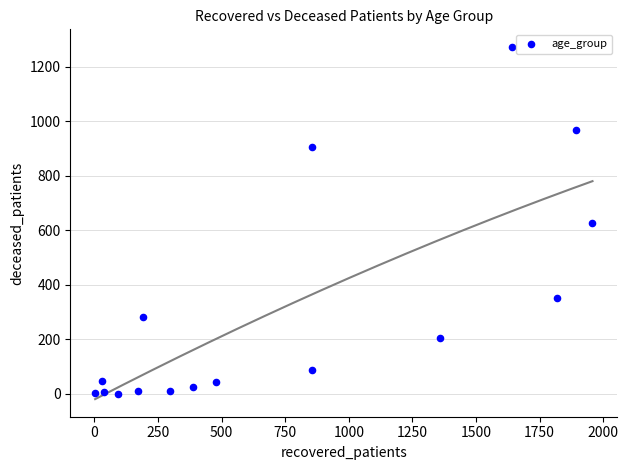

What is the range of Y values (max minus min)?

1273